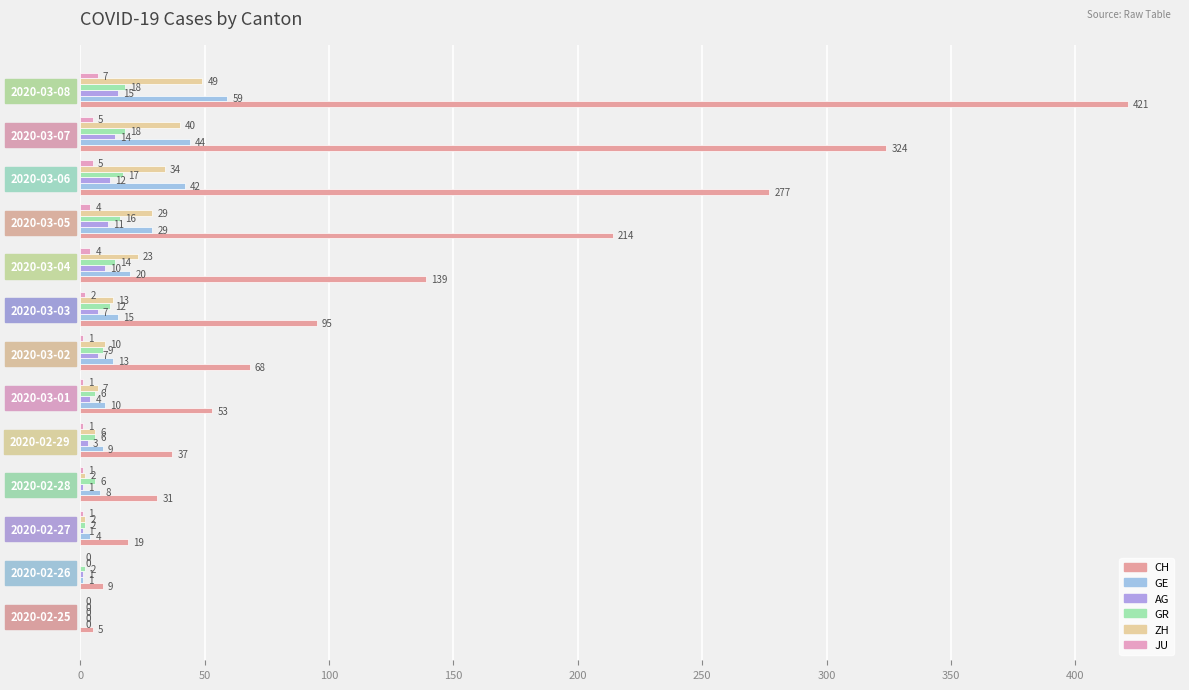

How many series are shown in this chart?

6